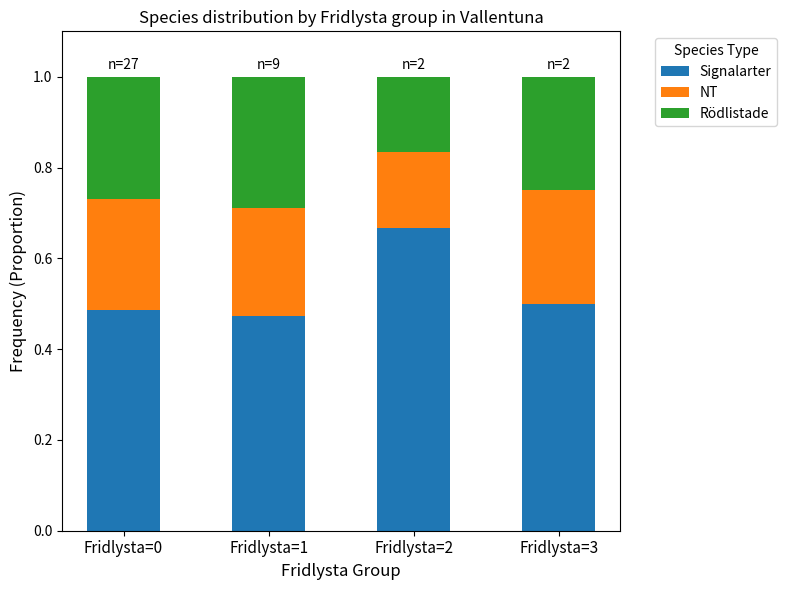

Which category has the highest value in the Signalarter series?

Fridlysta=2